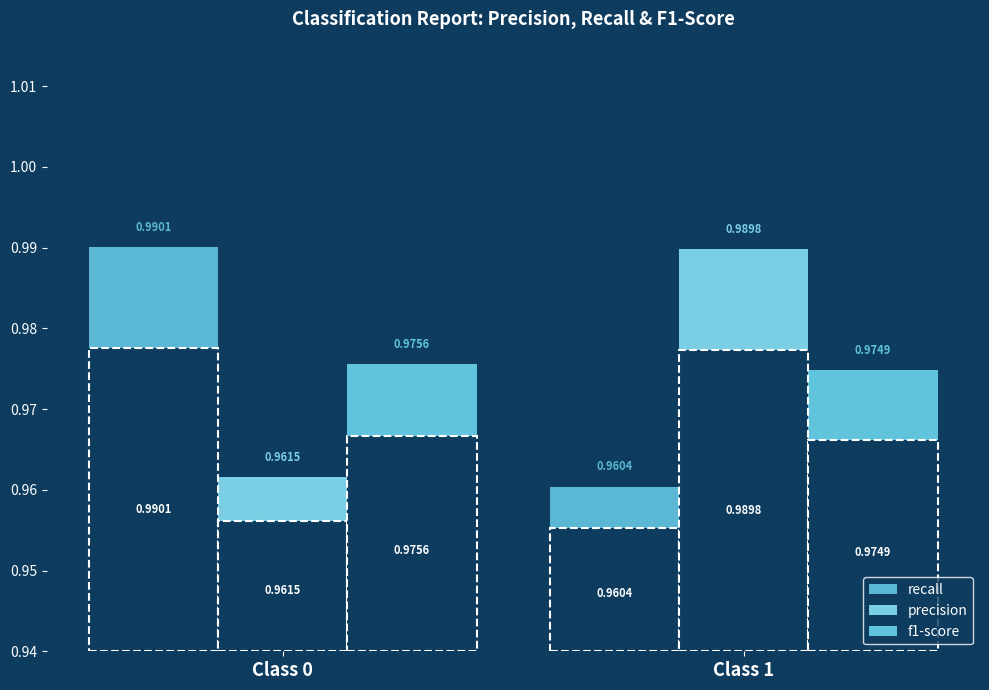

At which label is f1-score closest to 0?

Class 1